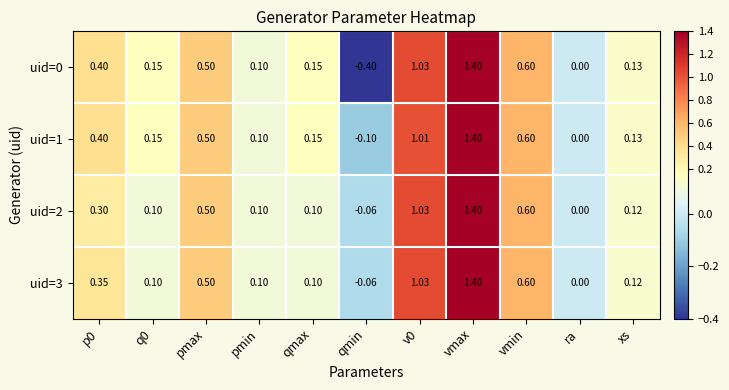

Where is uid=2 nearest to the value 0?

ra